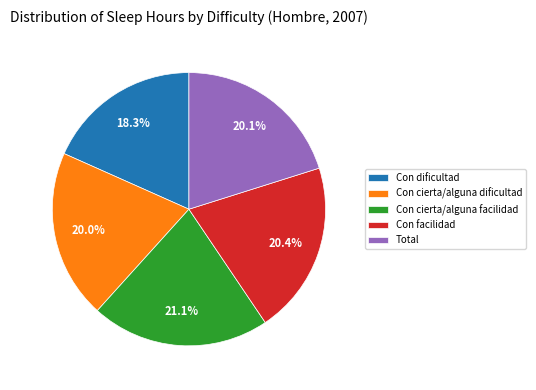

Which category has the smallest portion of the pie?

Con dificultad